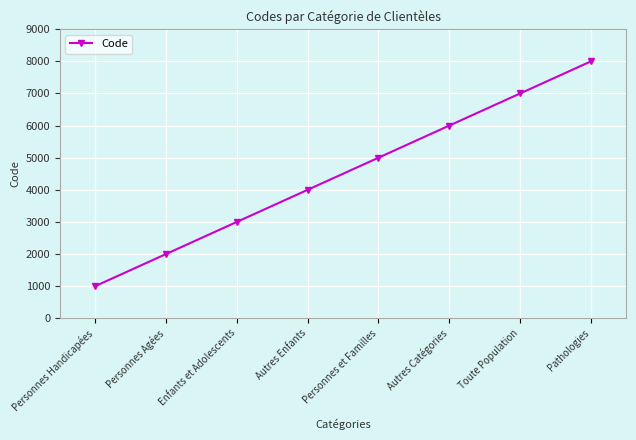

Reading left to right, list all the values displayed in this chart.

Personnes Handicapées=1000	Personnes Agées=2000	Enfants et Adolescents=3000	Autres Enfants=4000	Personnes et Familles=5000	Autres Catégories=6000	Toute Population=7000	Pathologies=8000